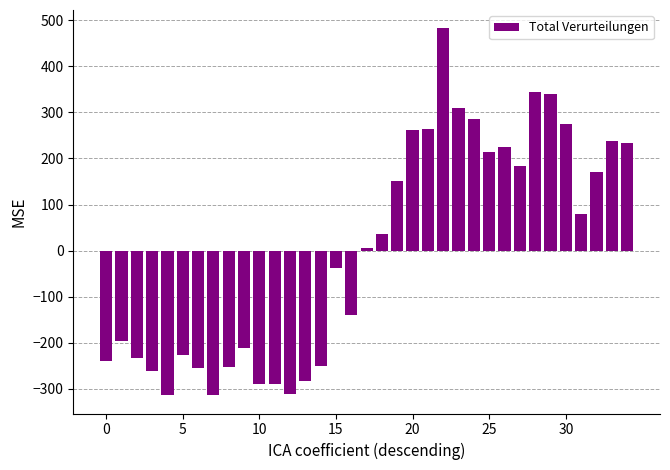

What is the value of the 16th bar from the left?

-36.6